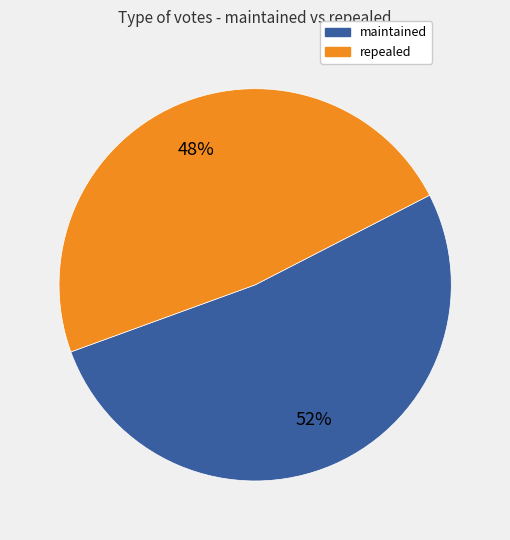

Does maintained represent more than half of the total?

Yes